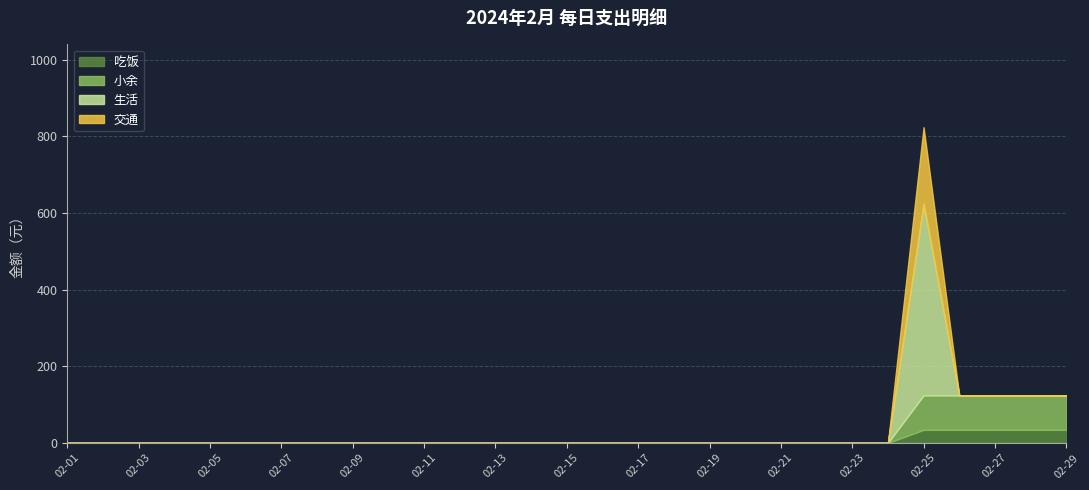

Which series changed the most between 02-18 and 02-26?

小余